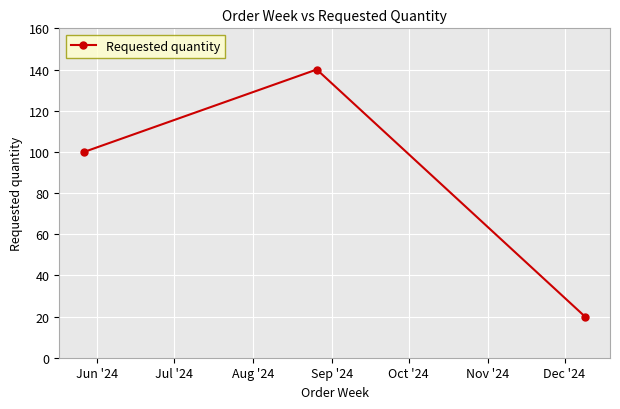

Reading left to right, transcribe all the data shown in this chart.

100	140	20